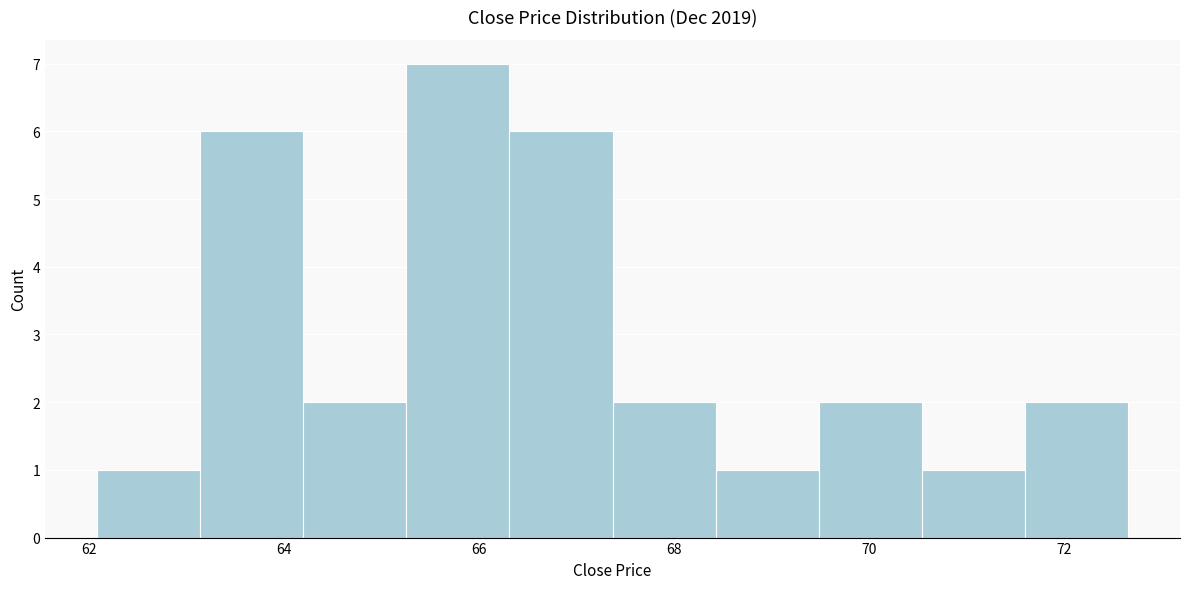

Reading left to right, list every bar in this chart as the range it spans on the x-axis followed by its height. Neither the bar edges nor the heights are printed on the chart, so give them approximately, as read against the axes.

62.0 to 63.2: 1
63.2 to 64.2: 6
64.2 to 65.2: 2
65.2 to 66.4: 7
66.4 to 67.4: 6
67.4 to 68.4: 2
68.4 to 69.4: 1
69.4 to 70.6: 2
70.6 to 71.6: 1
71.6 to 72.6: 2